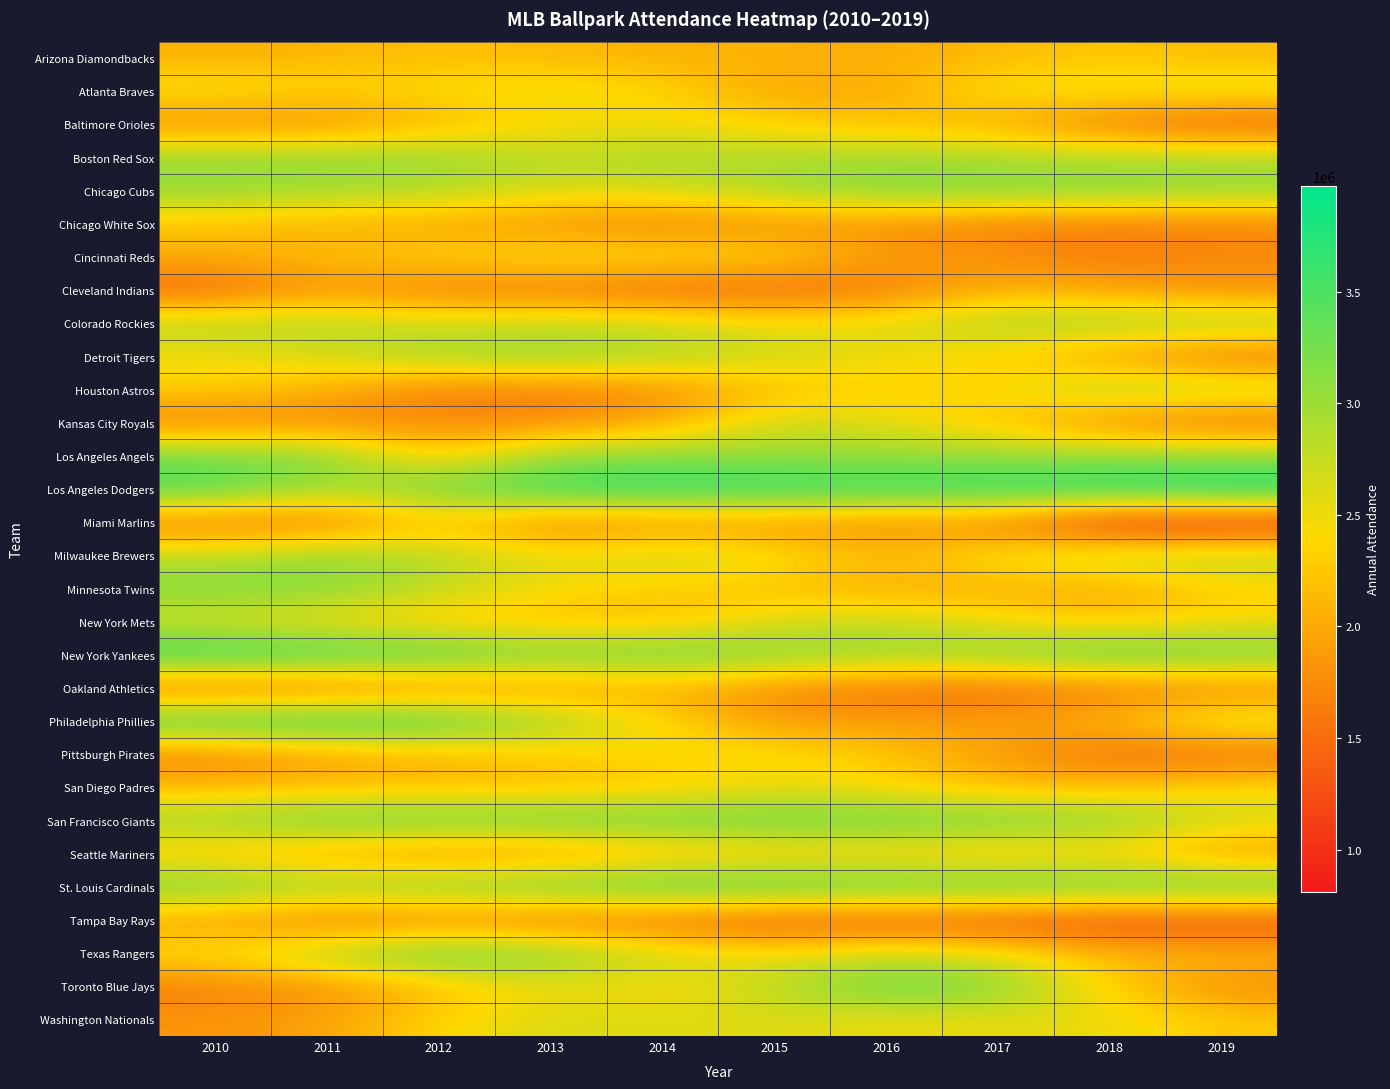

What is the minimum value shown in the chart?

811104